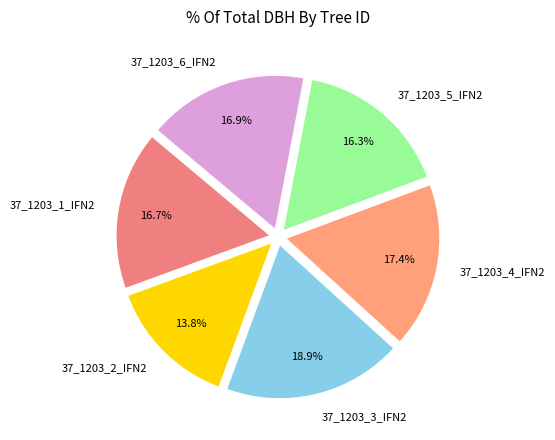

The 37_1203_2_IFN2 slice represents 19% of the pie. True or false?

False